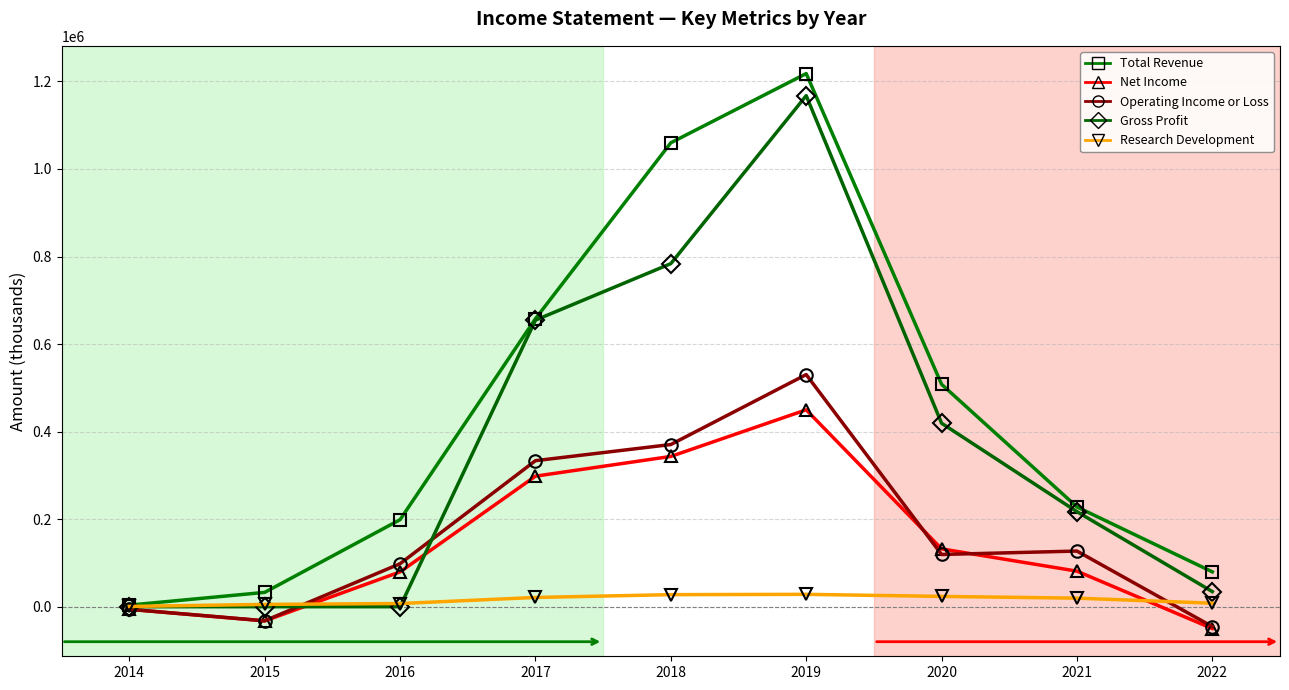

At which category is the sum across all series the highest?

2019